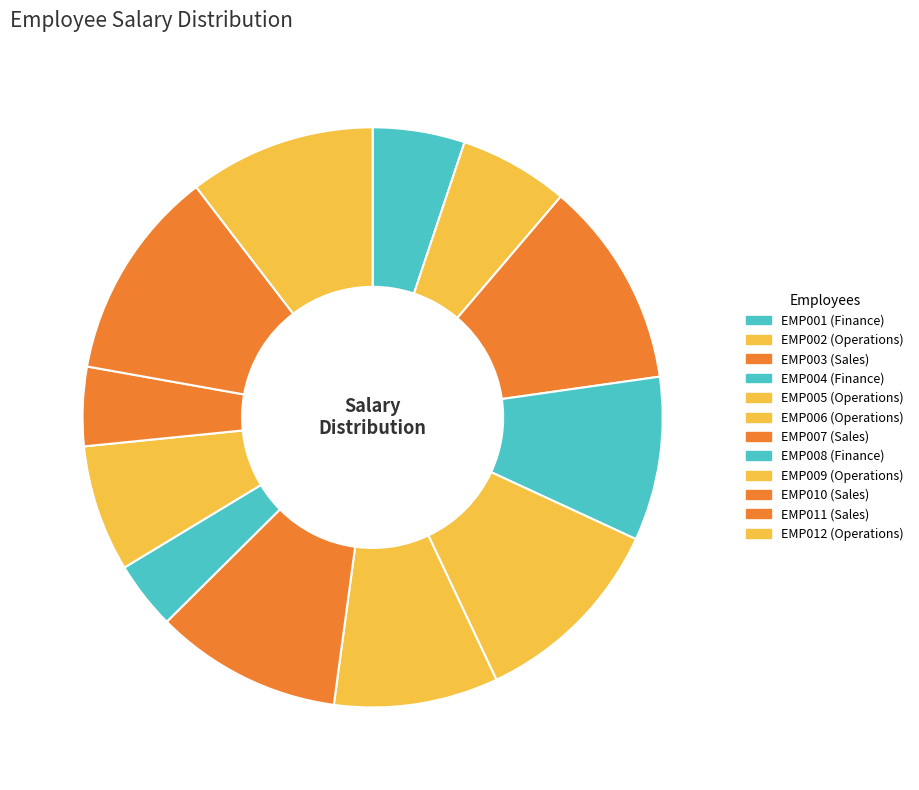

What is the largest slice in the pie chart?

EMP011